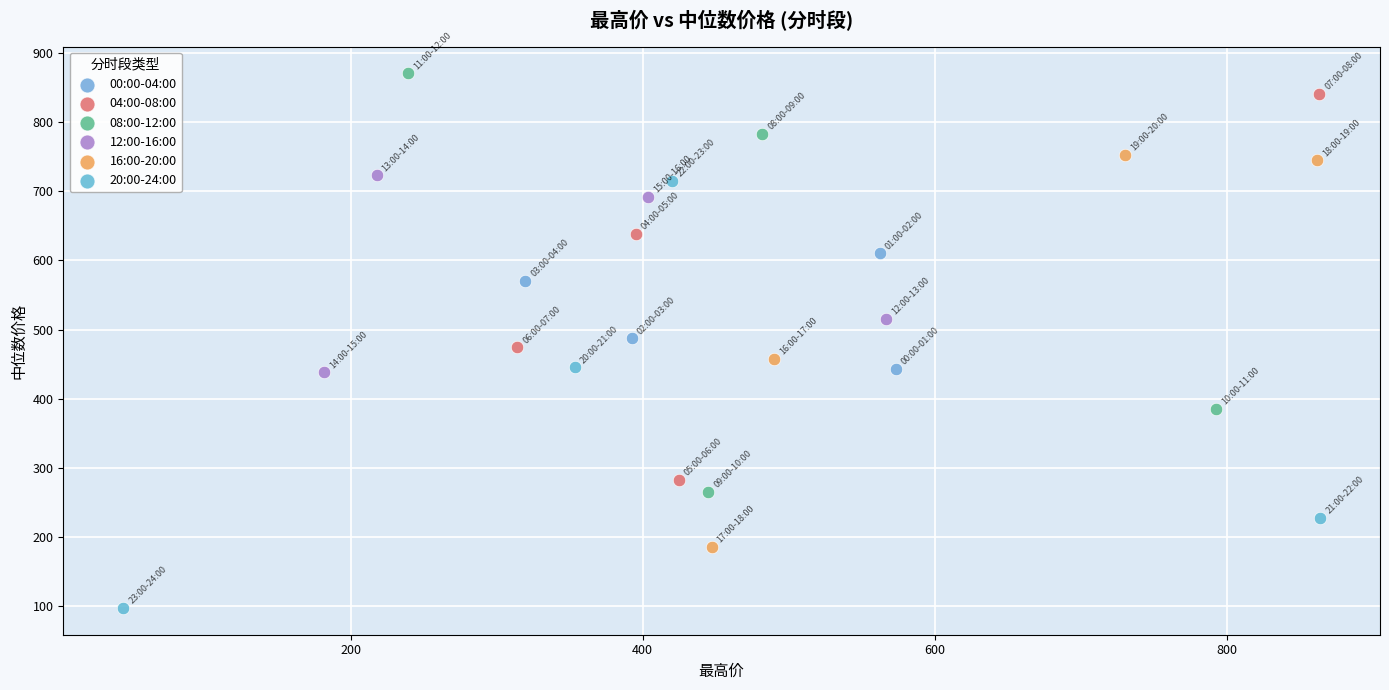

Which series contains the lowest Y value?

20:00-24:00